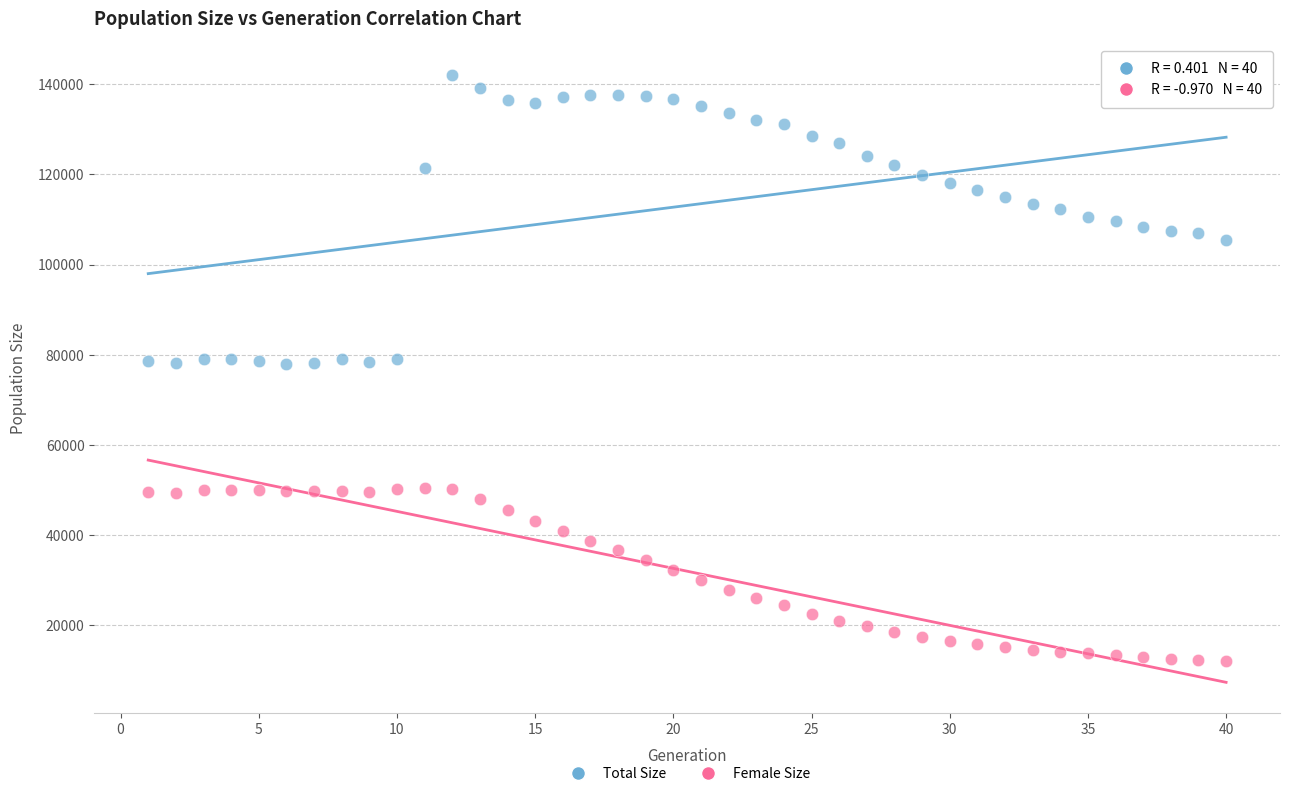

Which series has the largest Y range (max minus min)?

Total Size